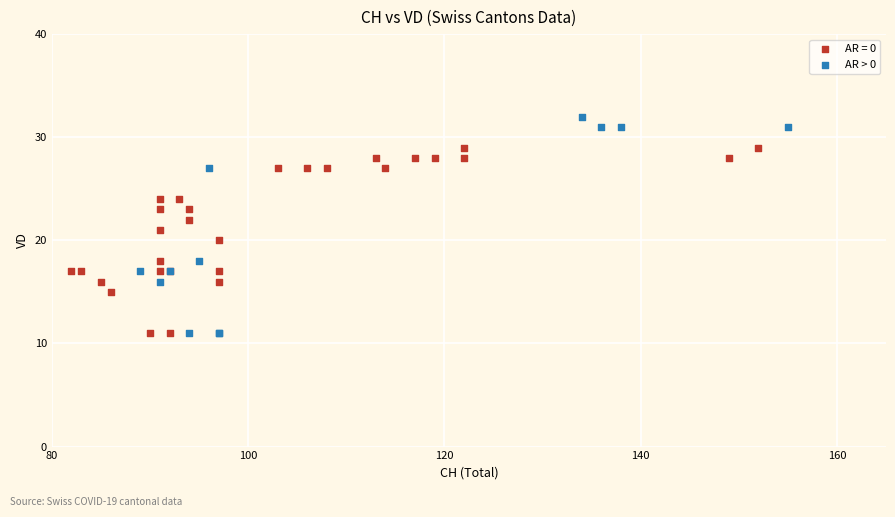

Which series reaches the maximum Y coordinate?

AR > 0